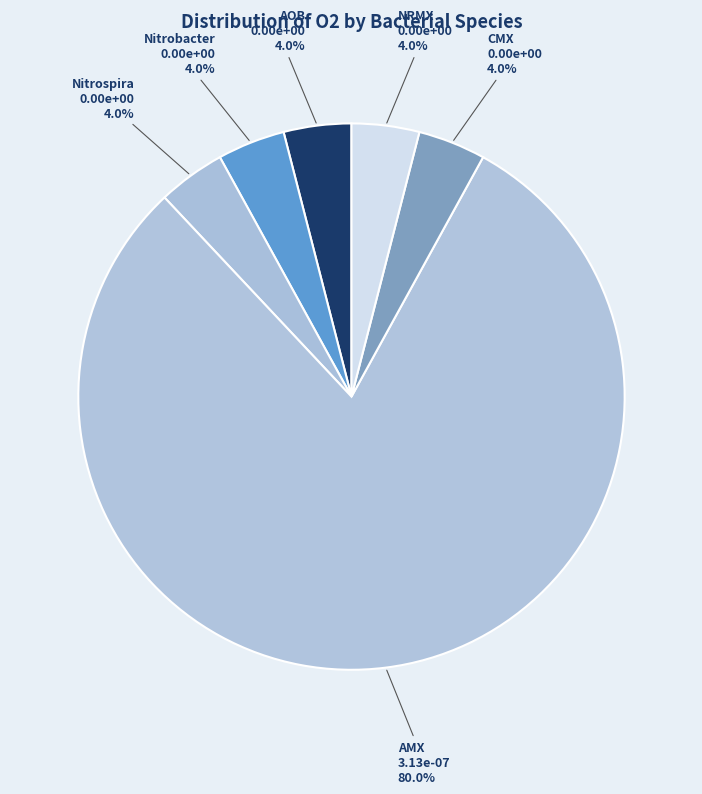

What is the largest slice in the pie chart?

AMX